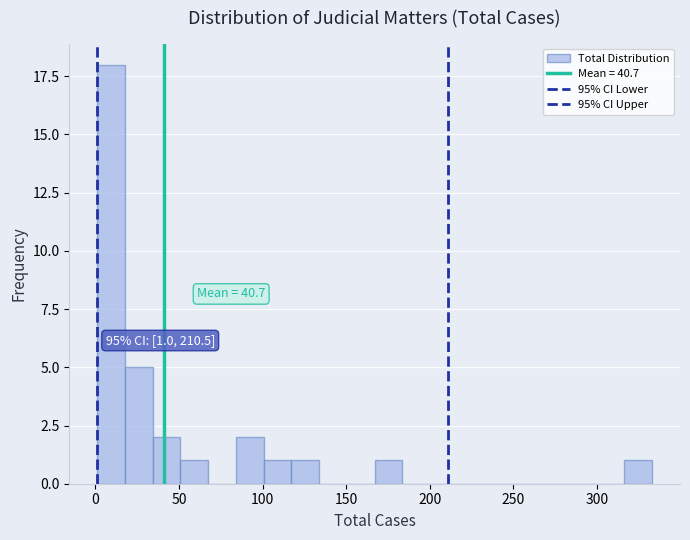

Read against the x-axis, roughly where is the centre of the tallest bar?

10